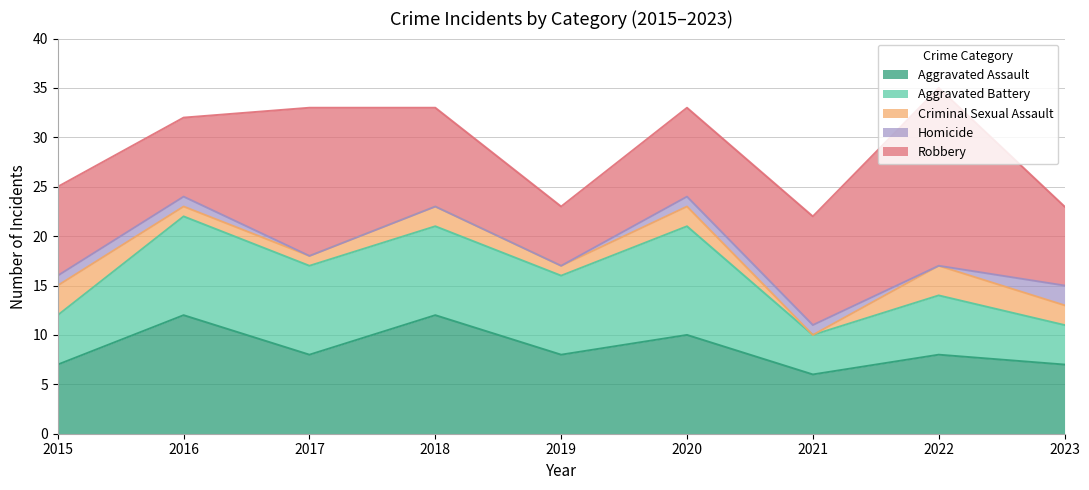

Where is the first local minimum for Aggravated Assault?

2017